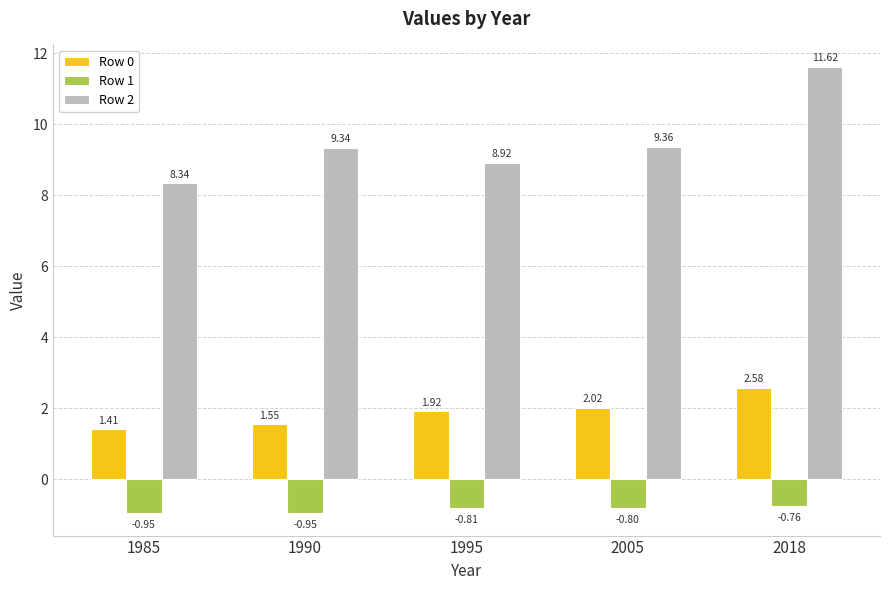

Is the value of Row 2 at 1995 greater than the value of Row 0 at 1990?

Yes